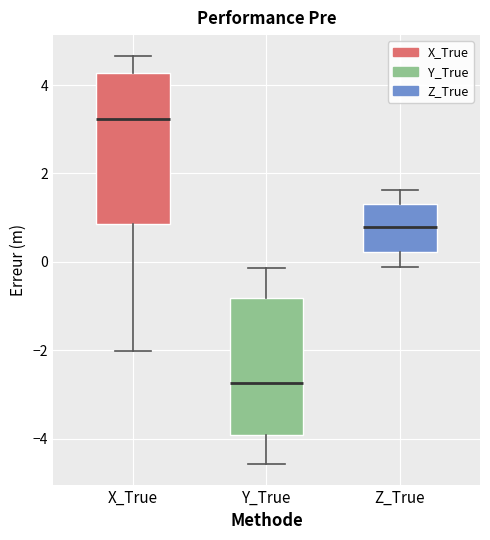

Where does the upper whisker of the box for Z_True end on the y-axis? The values are not printed on the chart, so give them approximately, as read against the axis.

1.6